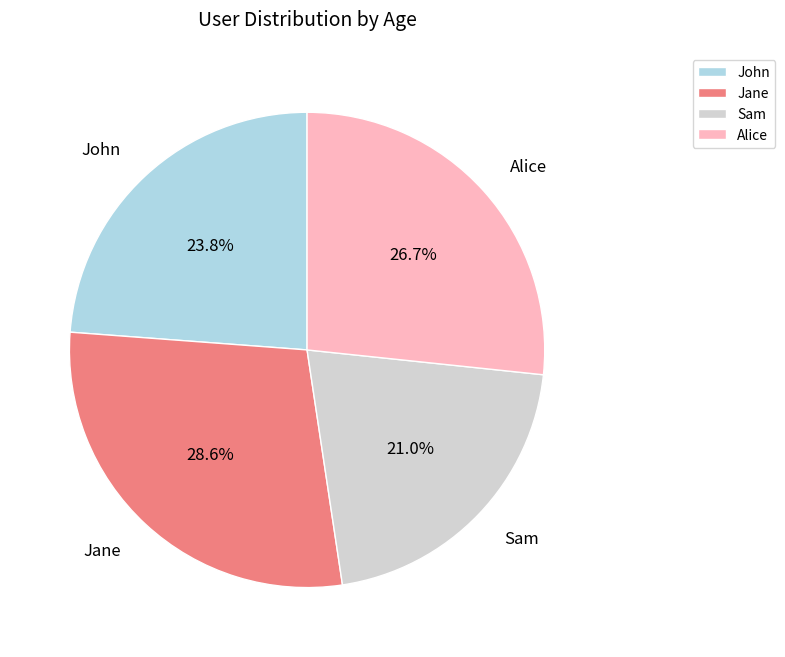

Which category has the biggest portion of the pie?

Jane